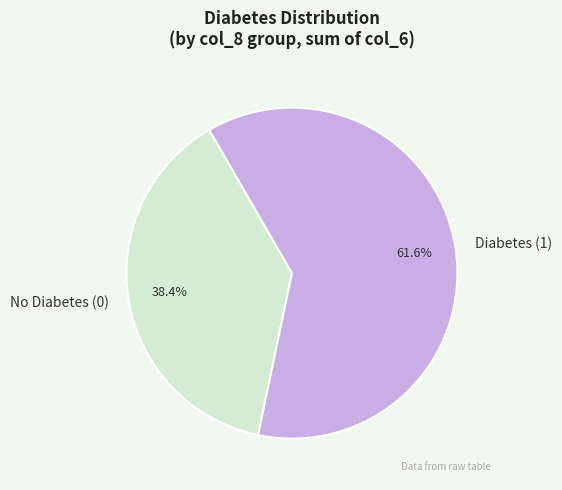

How many slices are in this pie chart?

2